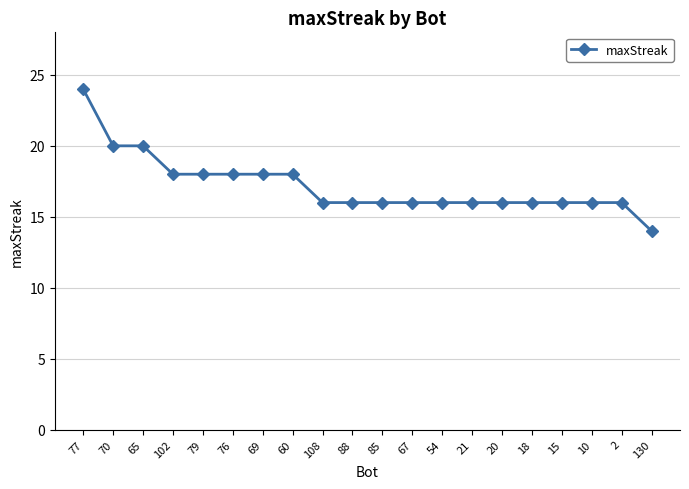

What is the difference between the second highest and second lowest values?

4